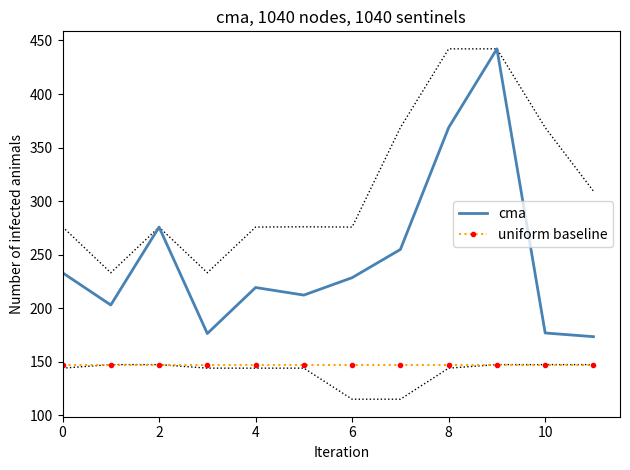

At which category does cma reach its first local peak?

2